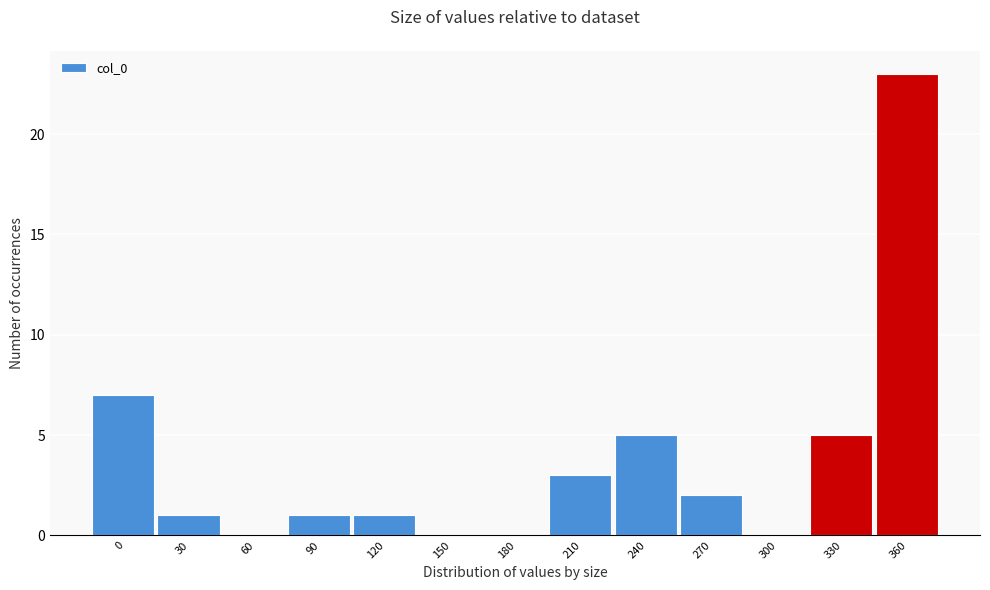

Reading left to right, transcribe all the data shown in this chart.

0=7	30=1	60=0	90=1	120=1	150=0	180=0	210=3	240=5	270=2	300=0	330=5	360=23